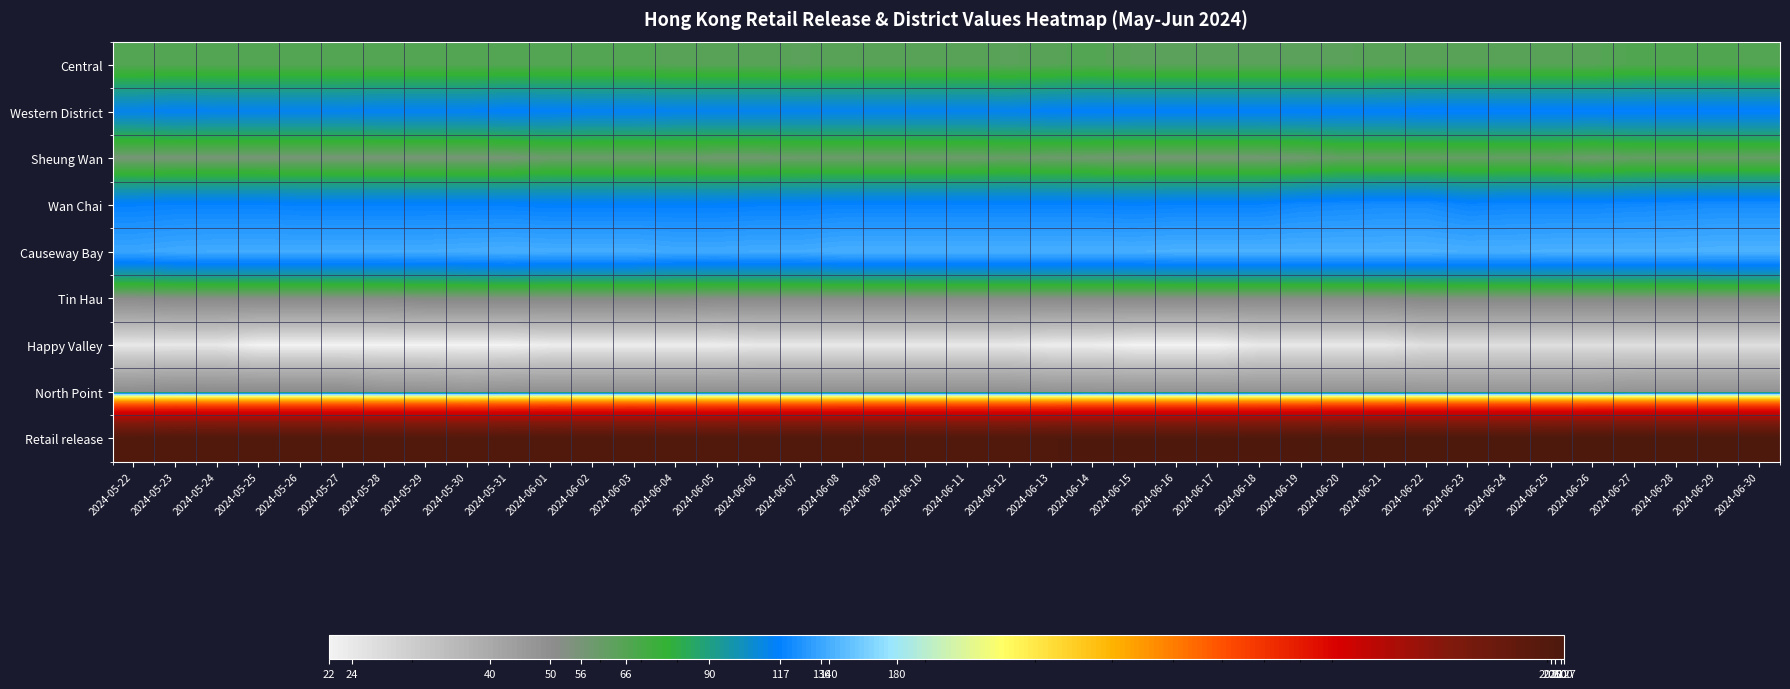

At 2024-06-22, list the series in order from smallest to largest.

Happy Valley, North Point, Tin Hau, Sheung Wan, Central, Western District, Wan Chai, Causeway Bay, Retail release